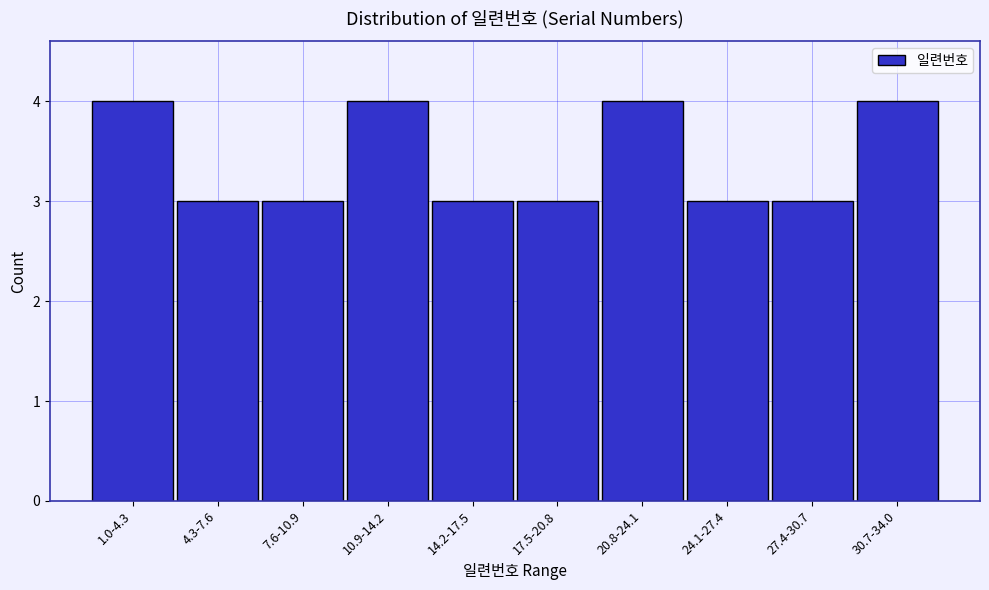

Reading left to right, what are all the values shown in this chart?

1.0-4.3=4	4.3-7.6=3	7.6-10.9=3	10.9-14.2=4	14.2-17.5=3	17.5-20.8=3	20.8-24.1=4	24.1-27.4=3	27.4-30.7=3	30.7-34.0=4